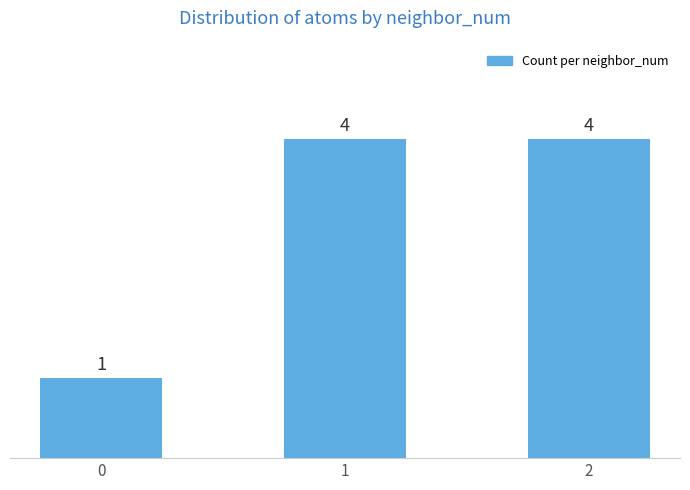

Reading left to right, what are all the values shown in this chart?

0=1	1=4	2=4